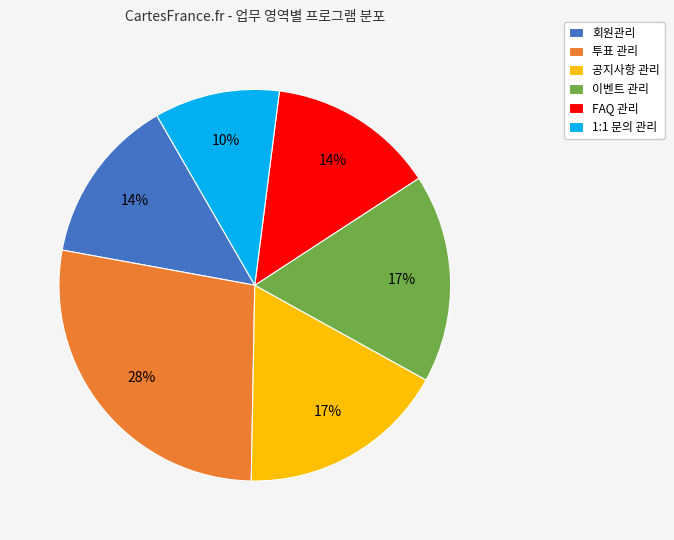

Combined, do 공지사항 관리 and 회원관리 account for over 50%?

No